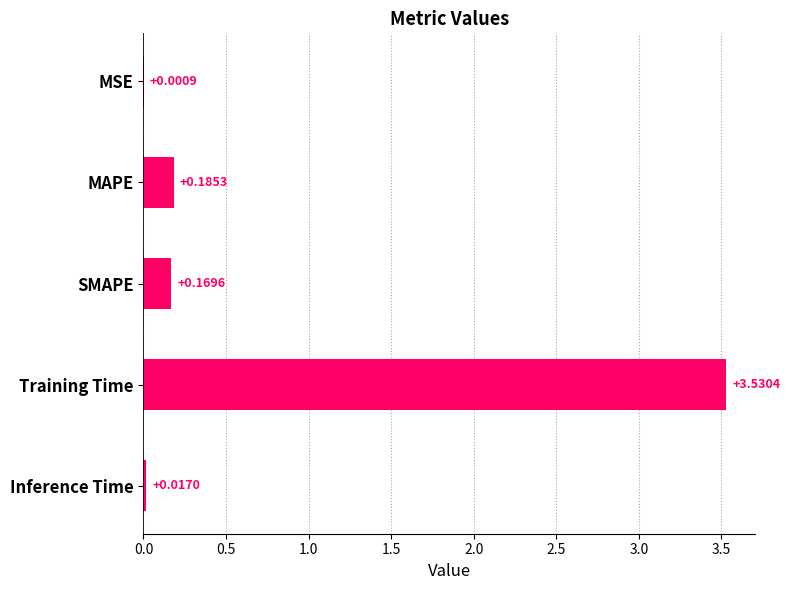

Which label corresponds to the largest value in the chart?

Training Time